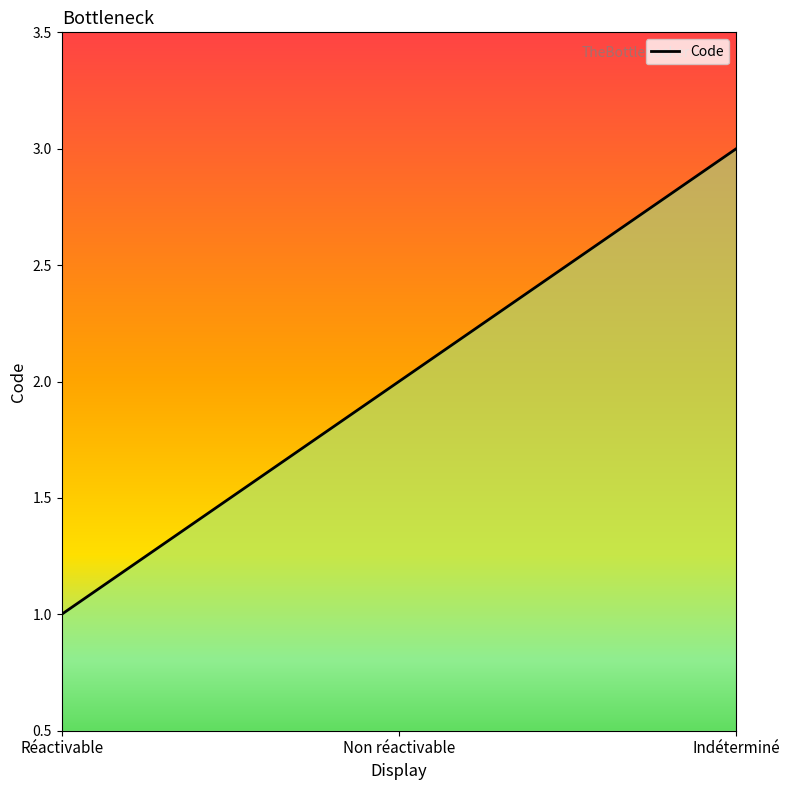

Count the number of data series in this chart.

1